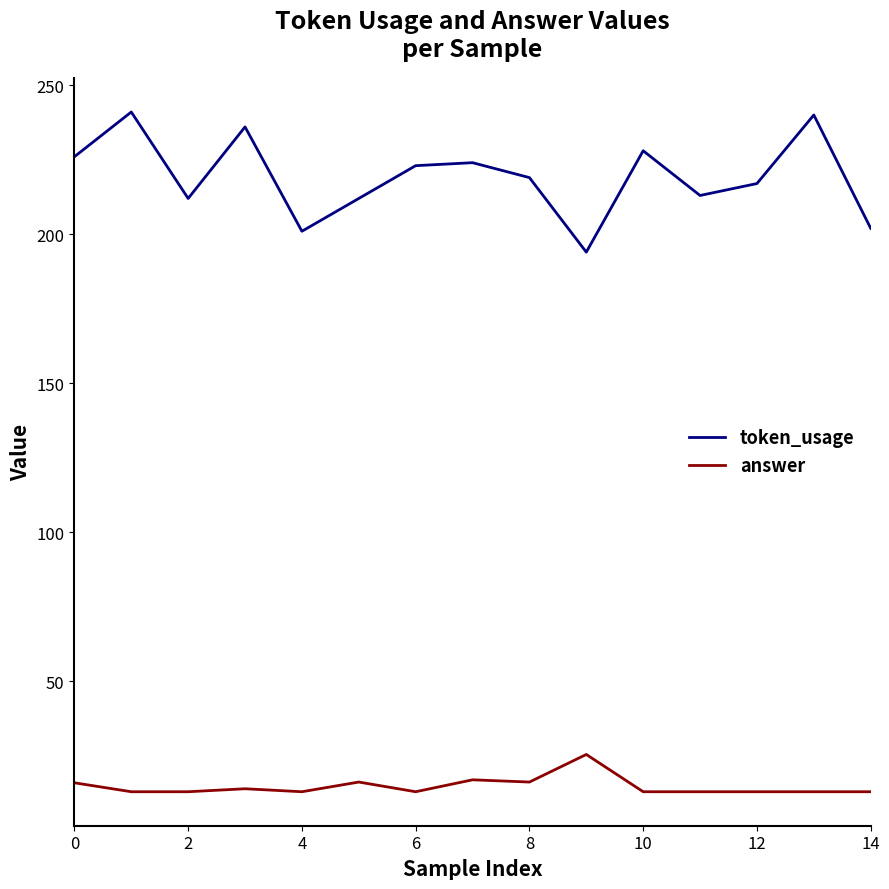

At how many categories does at least one series exceed 158?

15